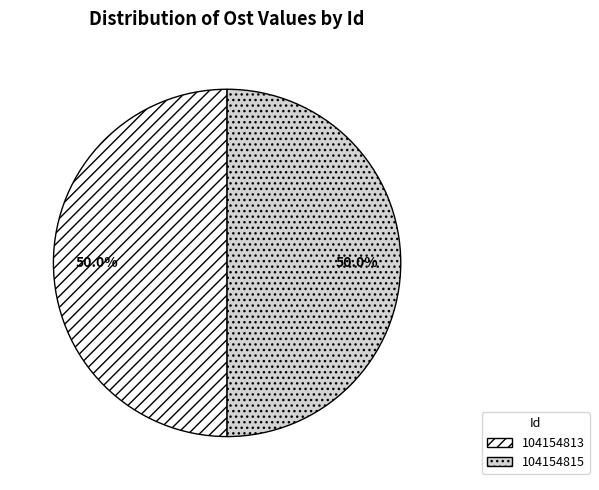

Is the sum of 104154813 and 104154815 greater than half?

Yes